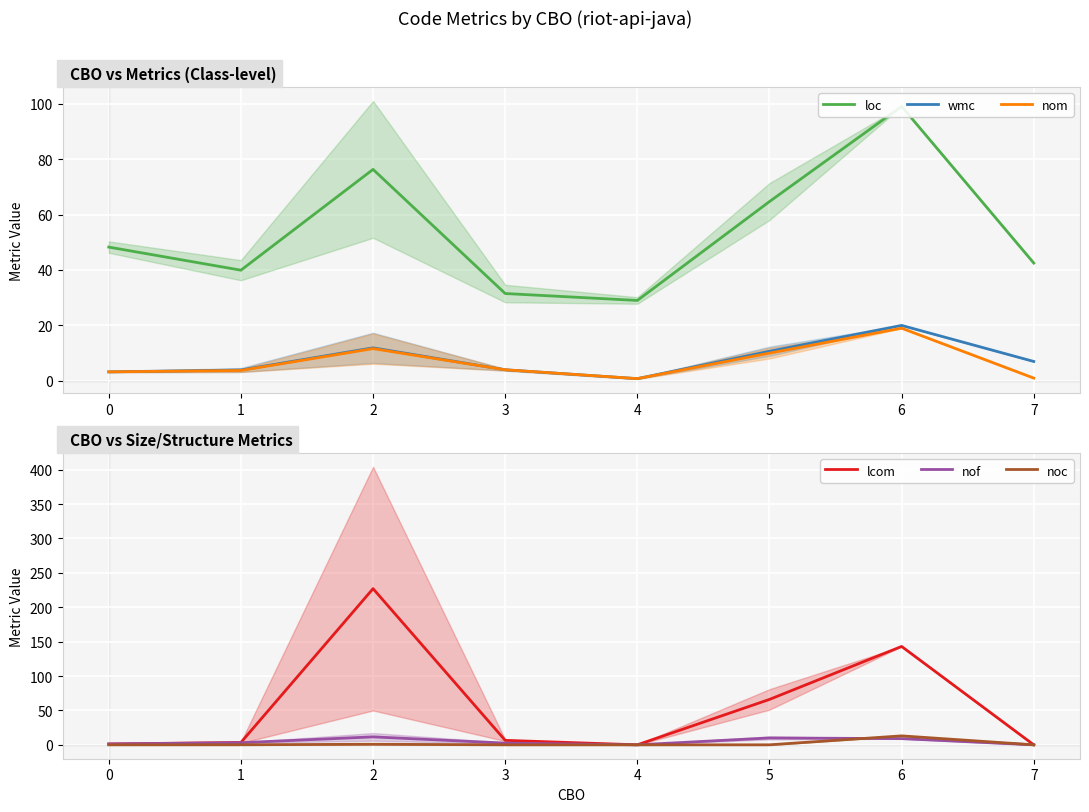

Reading left to right, list all the values displayed in this chart.

loc: 48.2	39.9	76.3	31.5	29.0	64.7	99.0	42.5
wmc: 3.2	3.9	11.9	4.0	0.8	10.7	20.0	7.0
nom: 3.2	3.8	11.6	4.0	0.8	10.0	19.0	1.0
lcom: 1.2	3.4	227.0	6.5	0.0	66.0	143.0	0.0
nof: 1.2	3.1	11.5	2.5	0.0	10.0	9.0	0.0
noc: 0.0	0.1	0.8	0.0	0.0	0.0	13.0	0.0